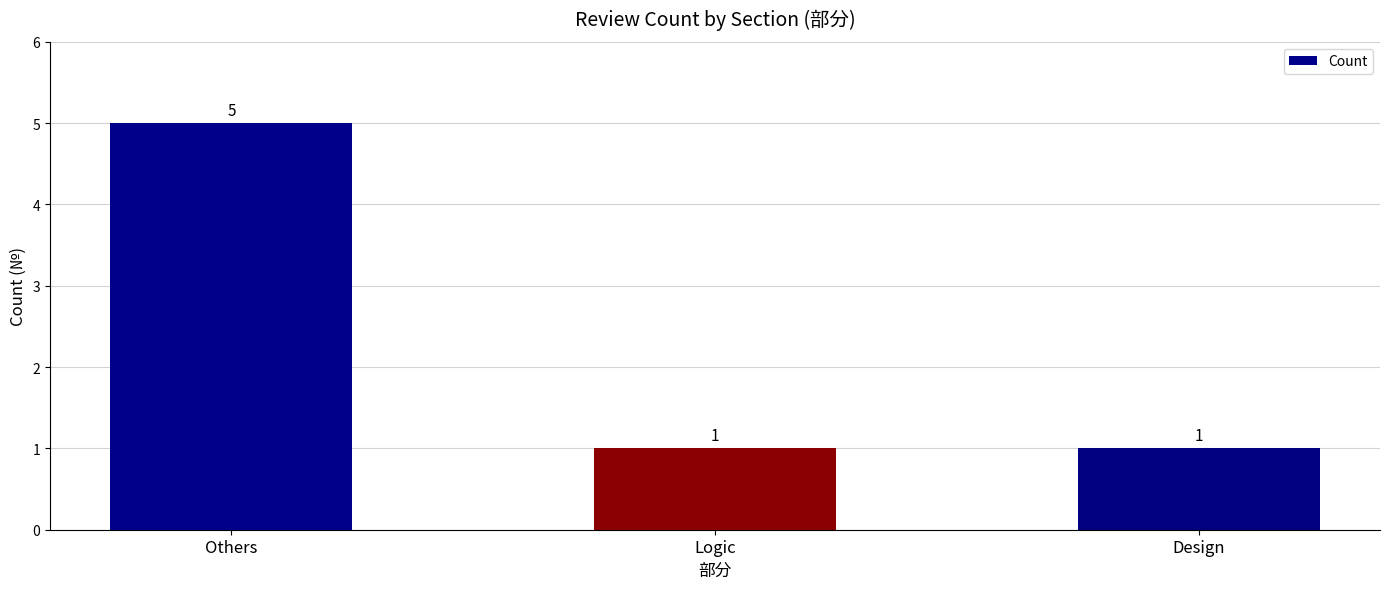

The value at Others is 8. True or false?

False